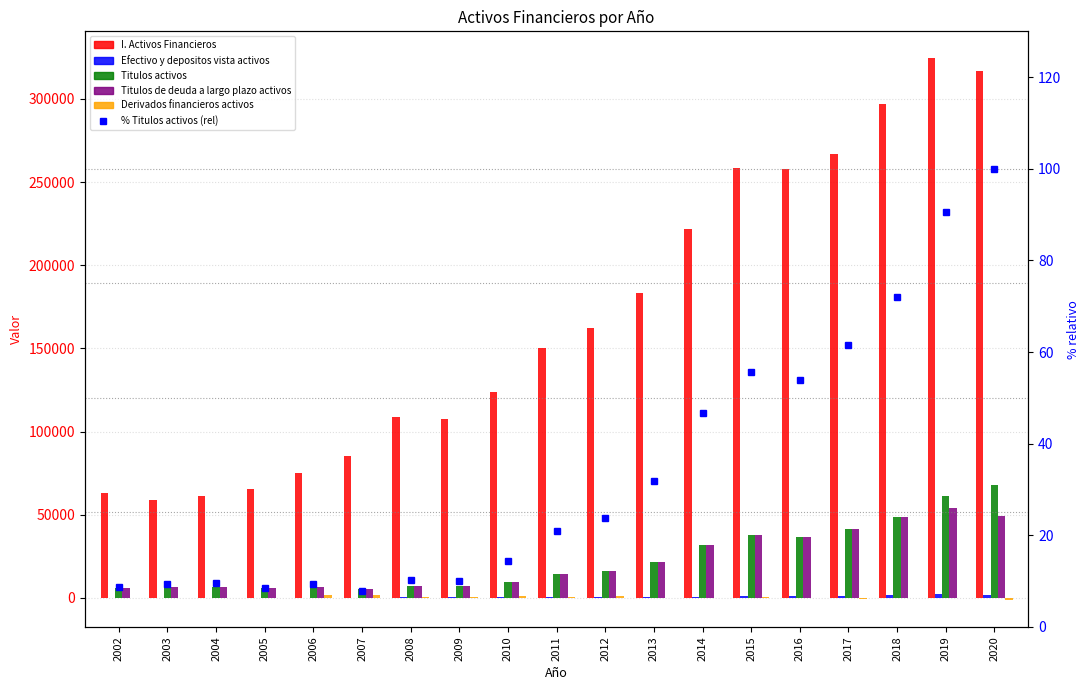

What is the total value across all series at 2011?

179709.9